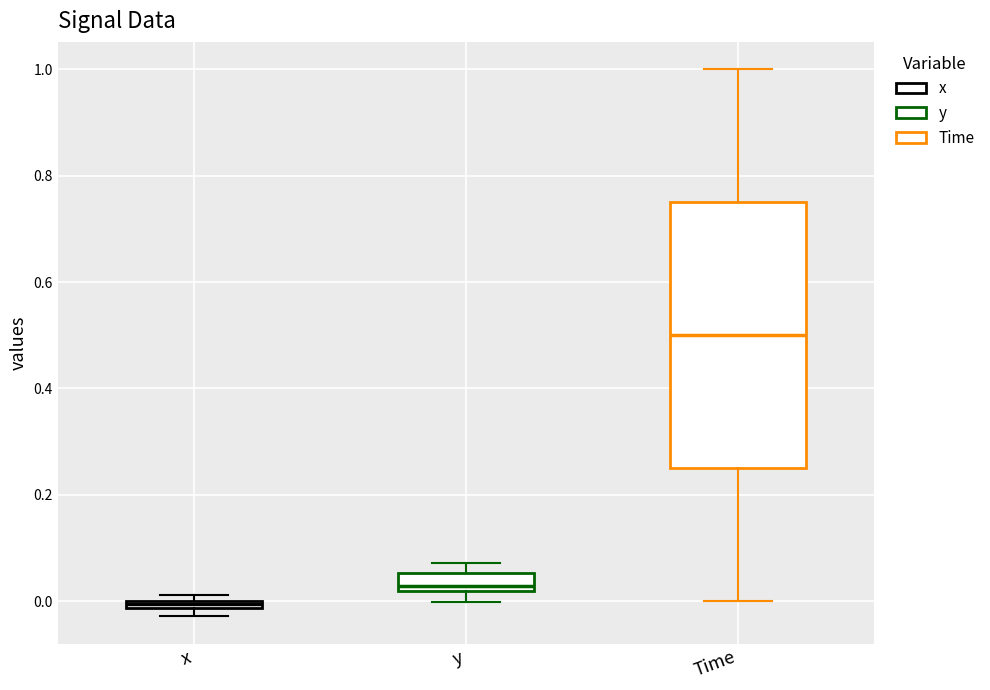

Which box's median line is the highest?

Time